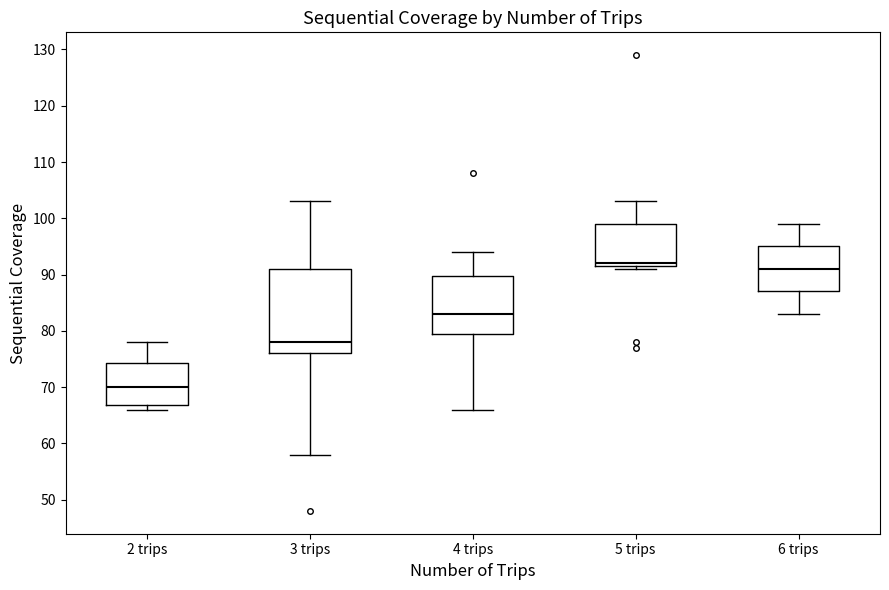

Reading left to right, transcribe this box plot: for each box, give where its median line is, the range the box spans, and where its two whiskers end, as read against the y-axis. The values are not printed on the chart, so give them approximately, as read against the axis.

2 trips: median 70, box 67 to 74, whiskers 66 to 78
3 trips: median 78, box 76 to 91, whiskers 58 to 103
4 trips: median 83, box 80 to 90, whiskers 66 to 94
5 trips: median 92 (just above the box's lower edge), box 92 to 99, whiskers 91 to 103
6 trips: median 91, box 87 to 95, whiskers 83 to 99